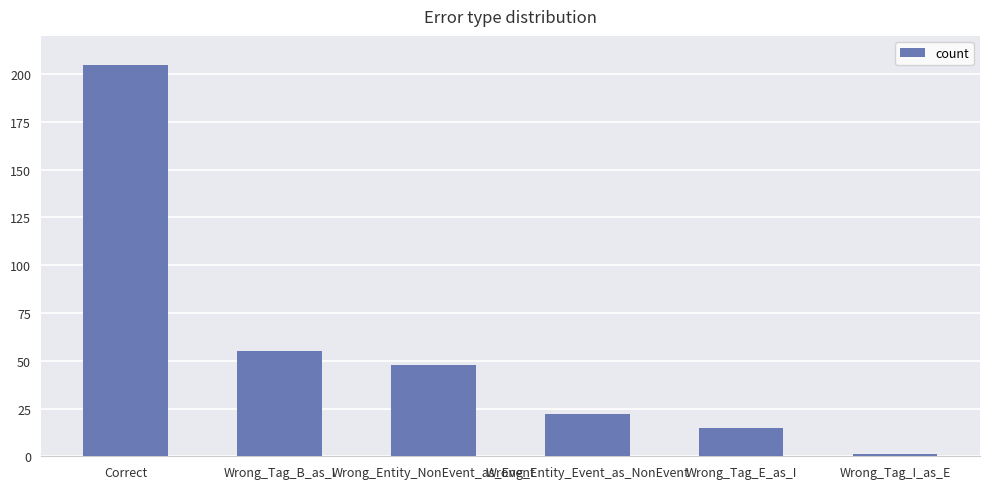

What is the value of the 4th bar from the left?

22